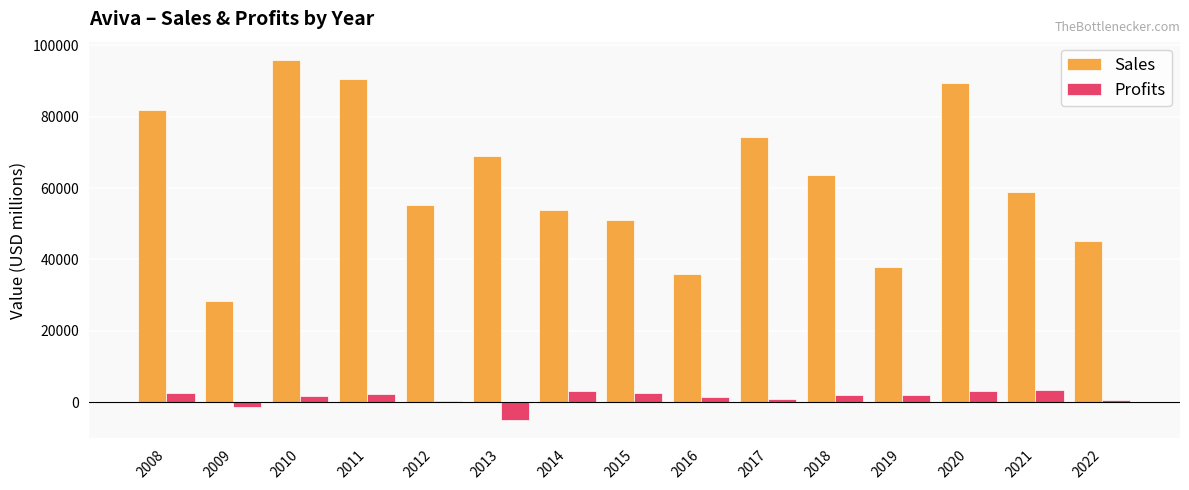

How many values in the Profits series are below 1927?

7